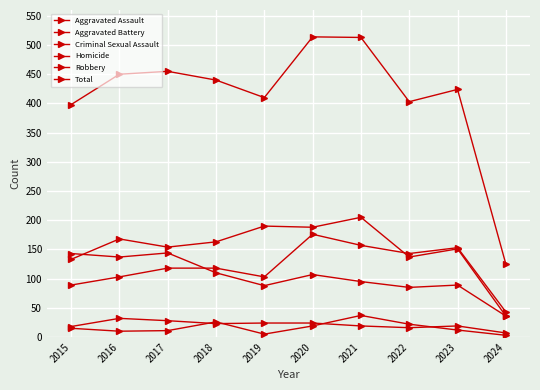

At which category is the sum across all series the highest?

2020